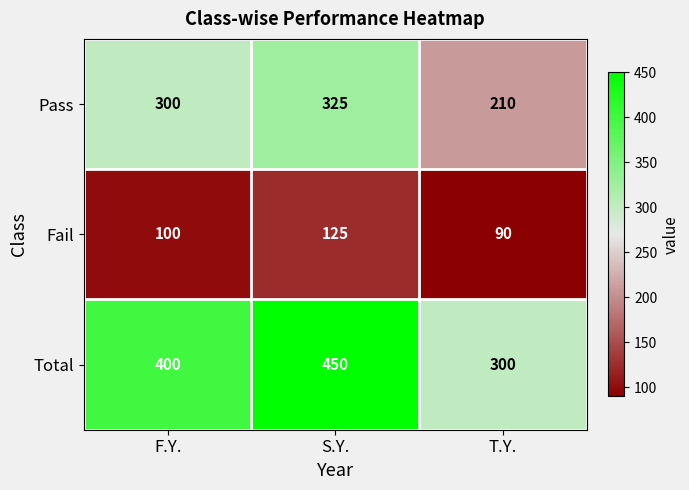

Between F.Y. and S.Y., which series saw the biggest shift?

Total